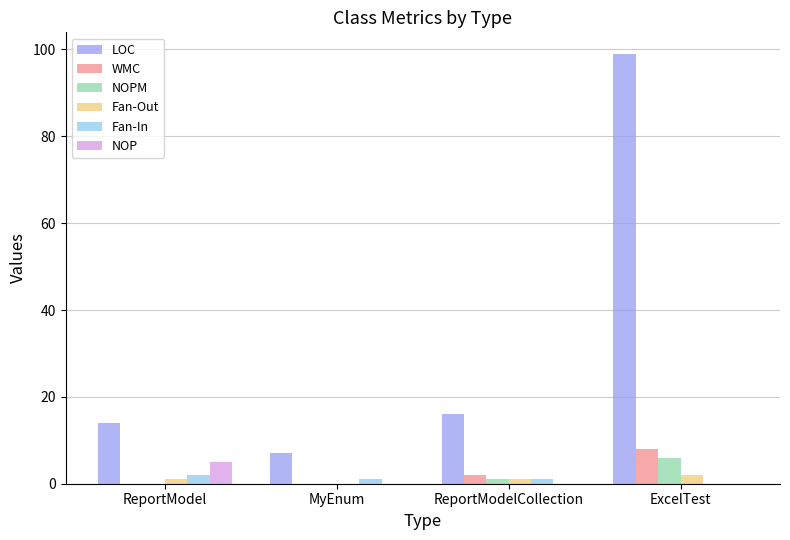

Which series has the largest total across all categories?

LOC